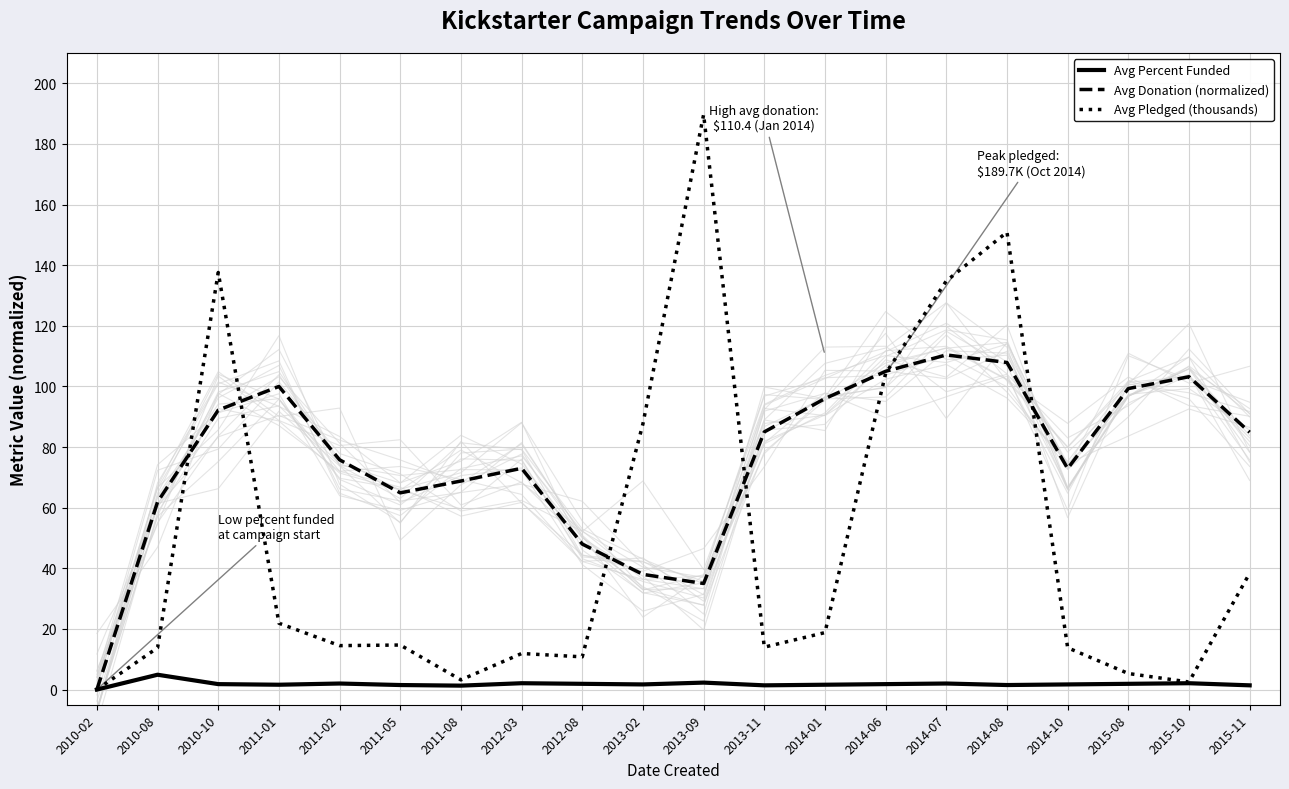

How many lines are shown in the chart?

3